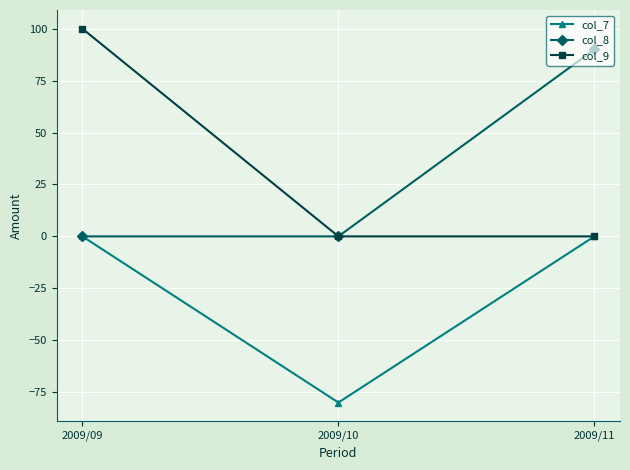

The col_9 series shows 100 at 2009/09. True or false?

True